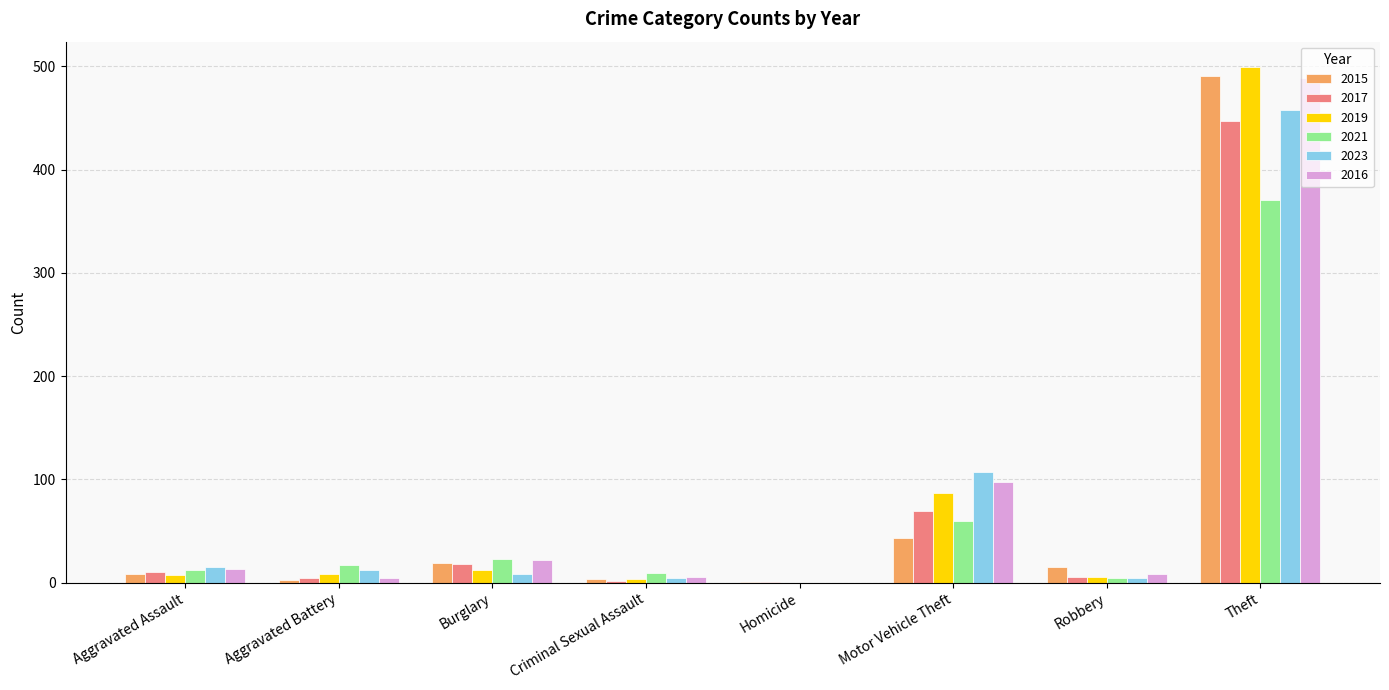

At which category is the sum across all series the highest?

Theft